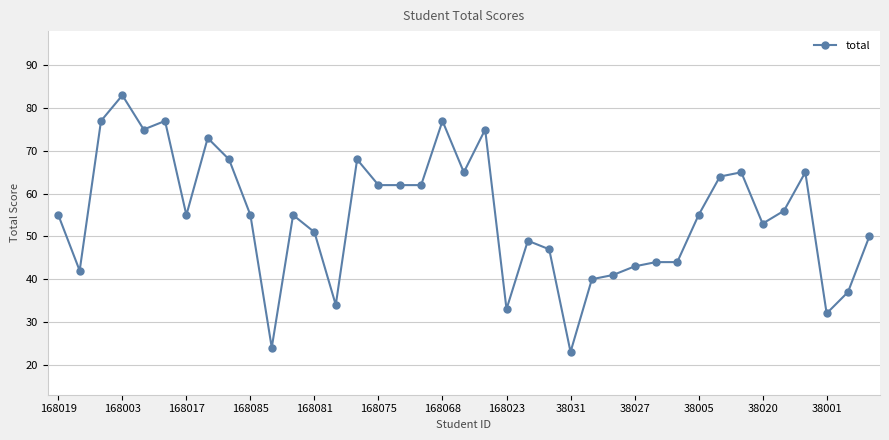

What is the value of the 30th point from the left?

44